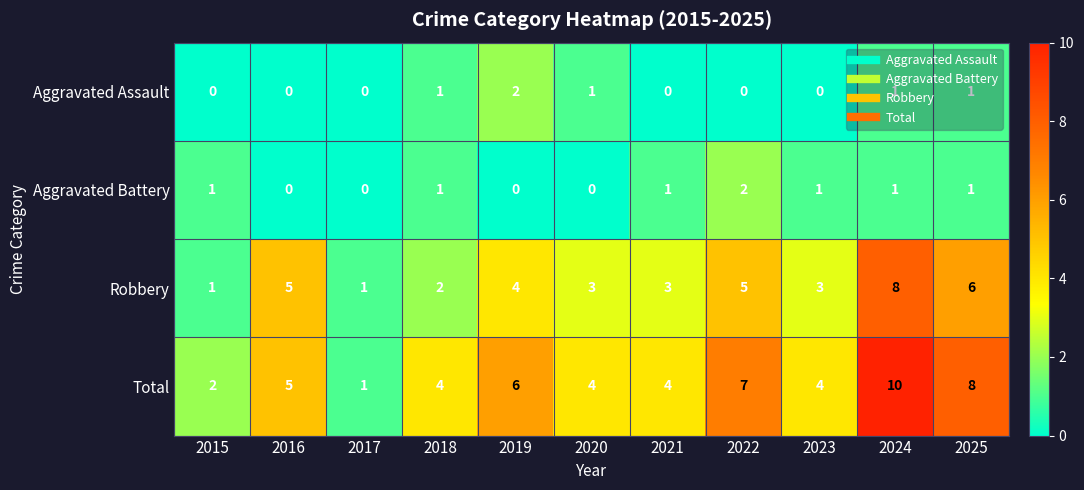

At 2022, list the series in order from smallest to largest.

Aggravated Assault, Aggravated Battery, Robbery, Total